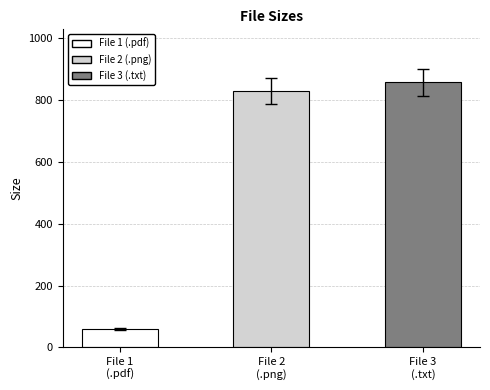

Are the bars grouped side by side (vs. stacked)?

No